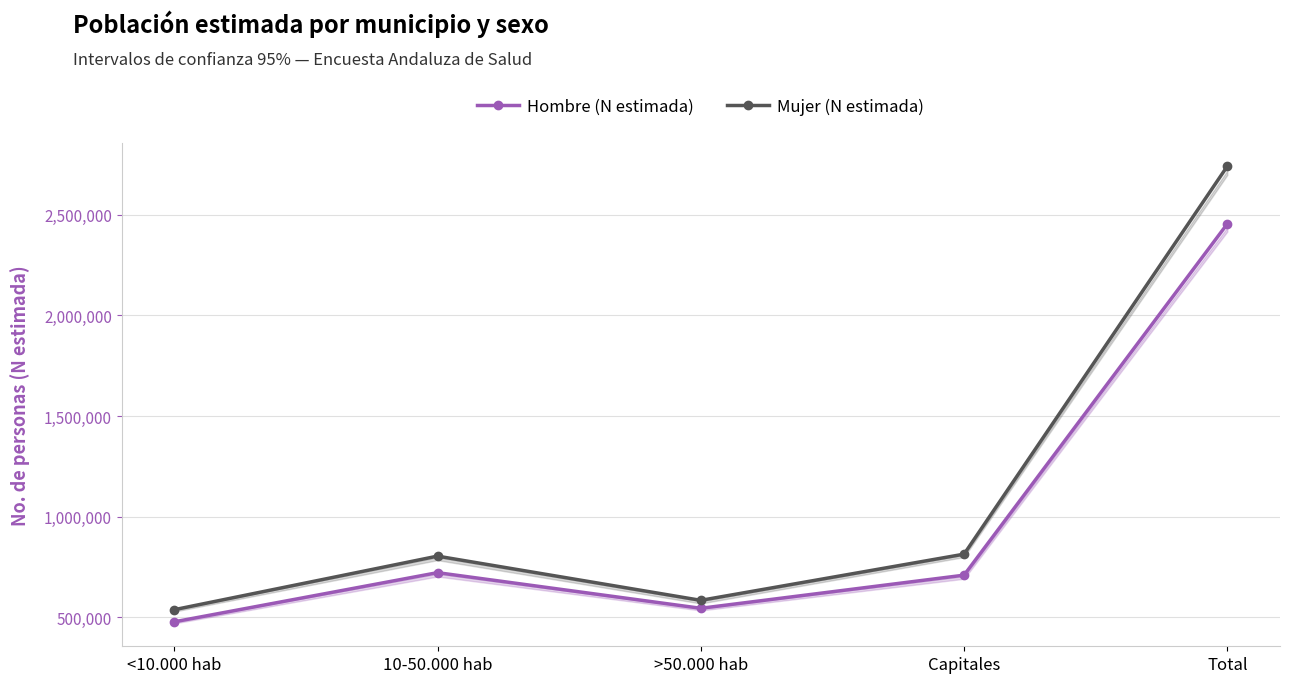

Which series has the widest spread of values?

Mujer (N estimada)